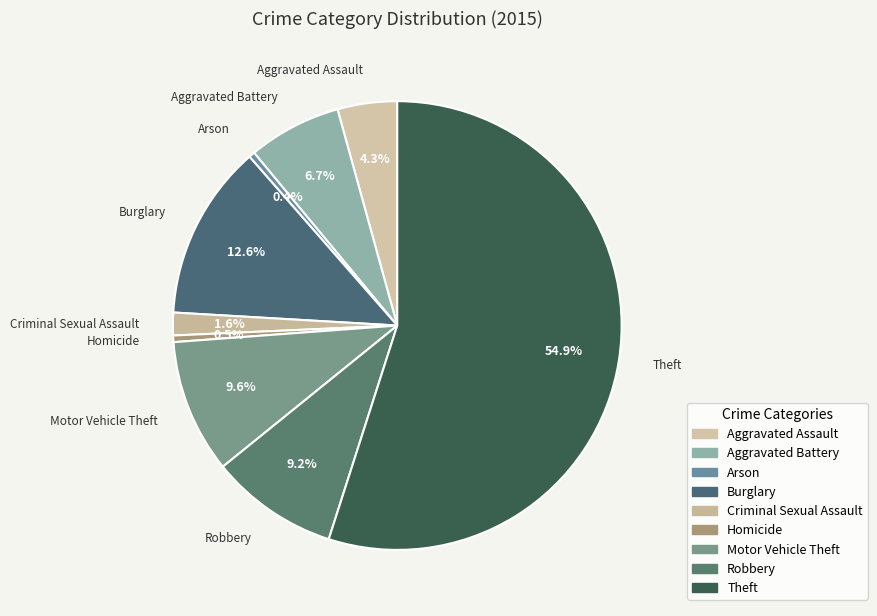

How many slices are in this pie chart?

9